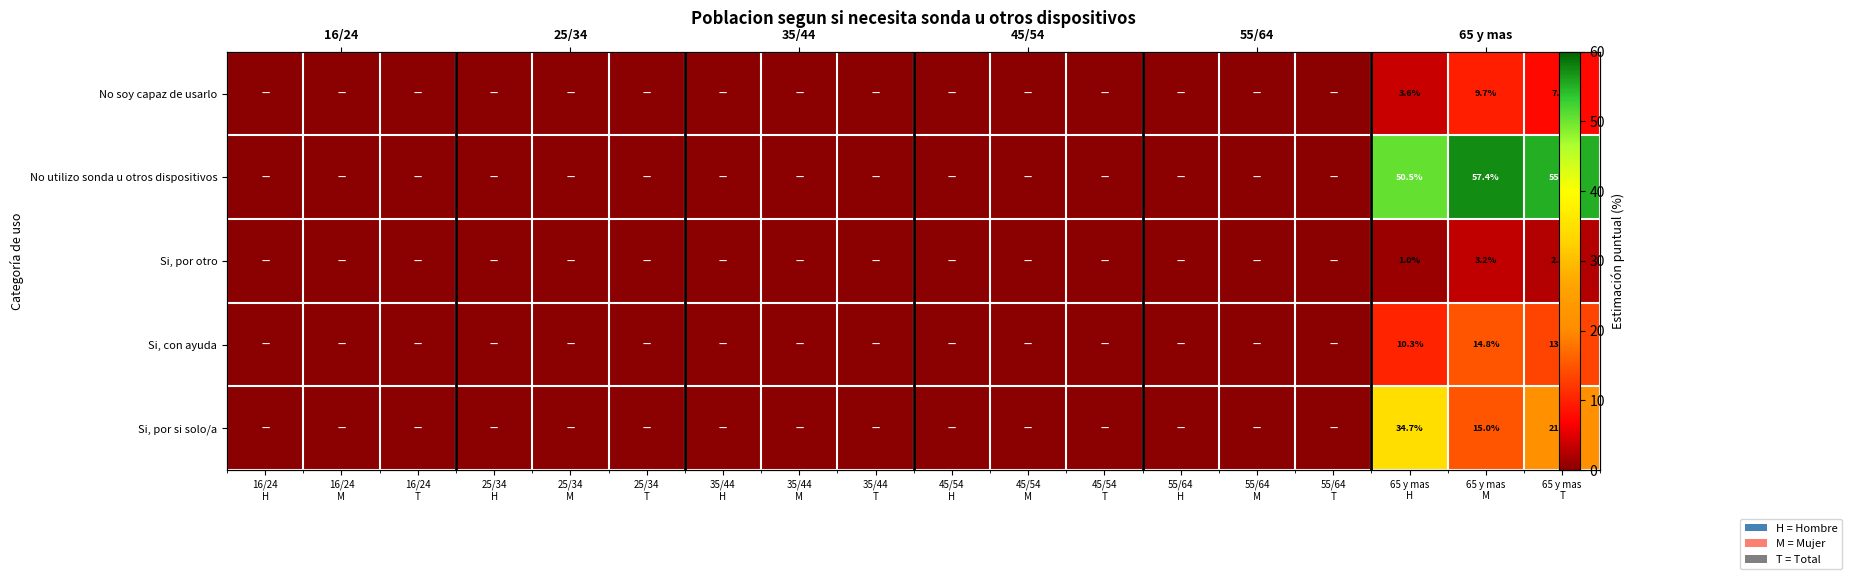

At 35/44 M, list the series in order from smallest to largest.

No soy capaz de usarlo, No utilizo sonda u otros dispositivos, Si, por otro, Si, con ayuda, Si, por si solo/a